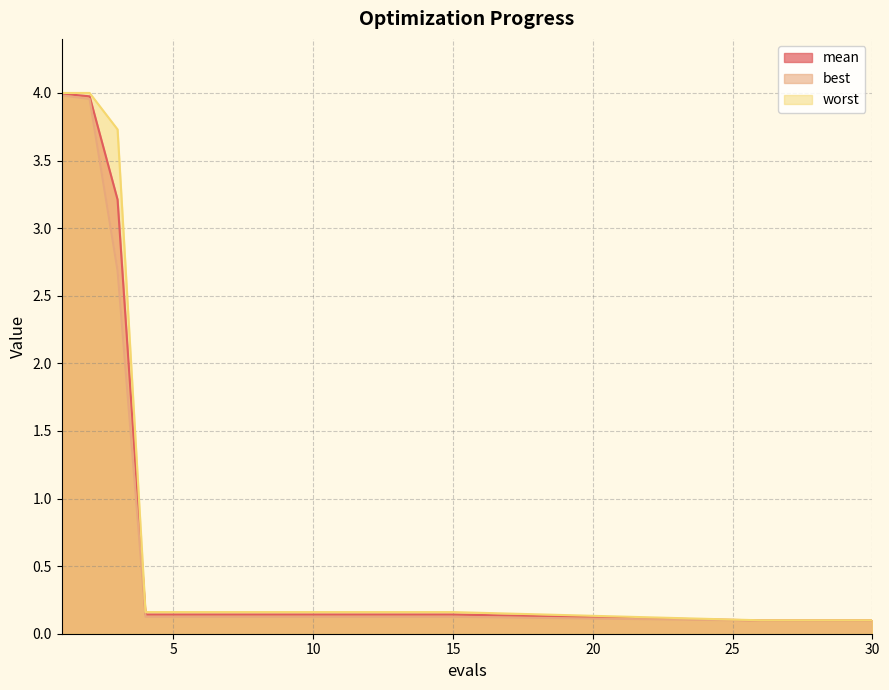

True or false: best has a value of 0.2 at 7.

False